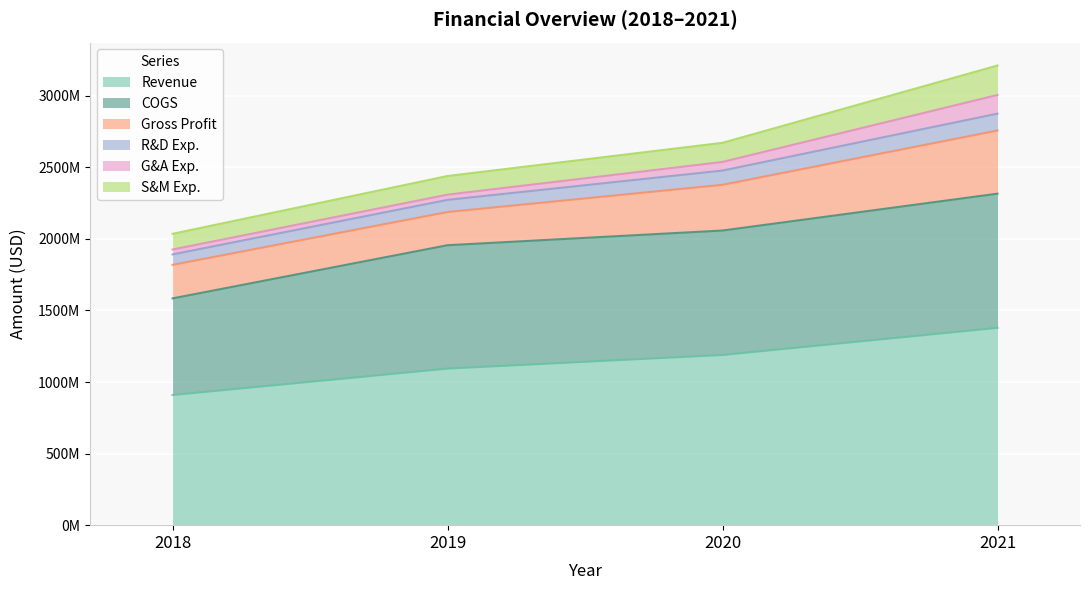

What is the sum of all R&D Exp. values?

375090000